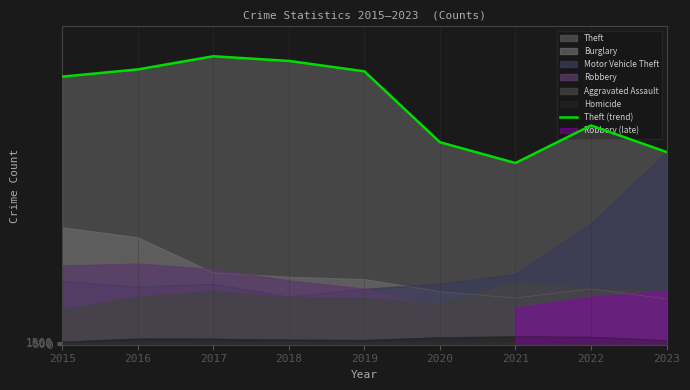

Reading left to right, what are all the values shown in this chart?

1263	1297	1359	1337	1288	954	856	1033	908